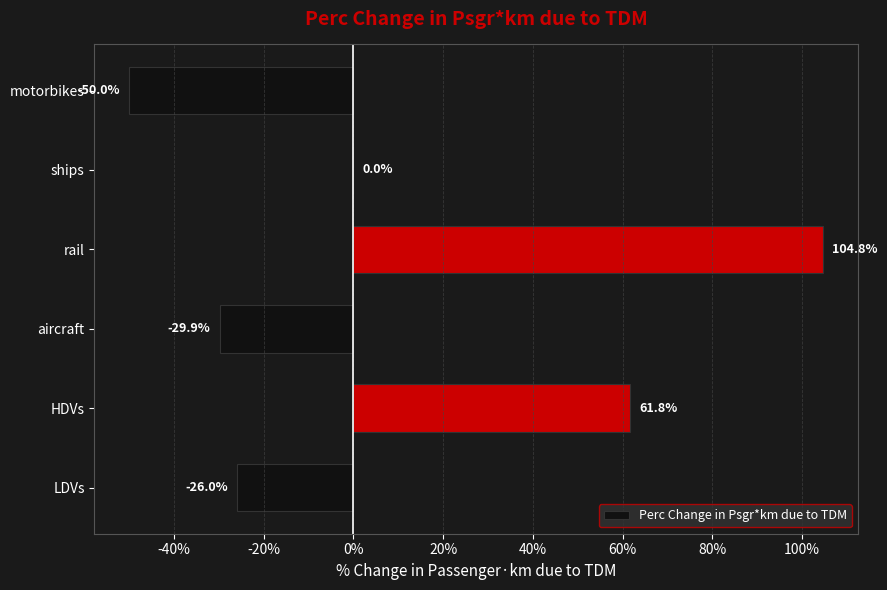

Does the chart contain stacked bars?

No